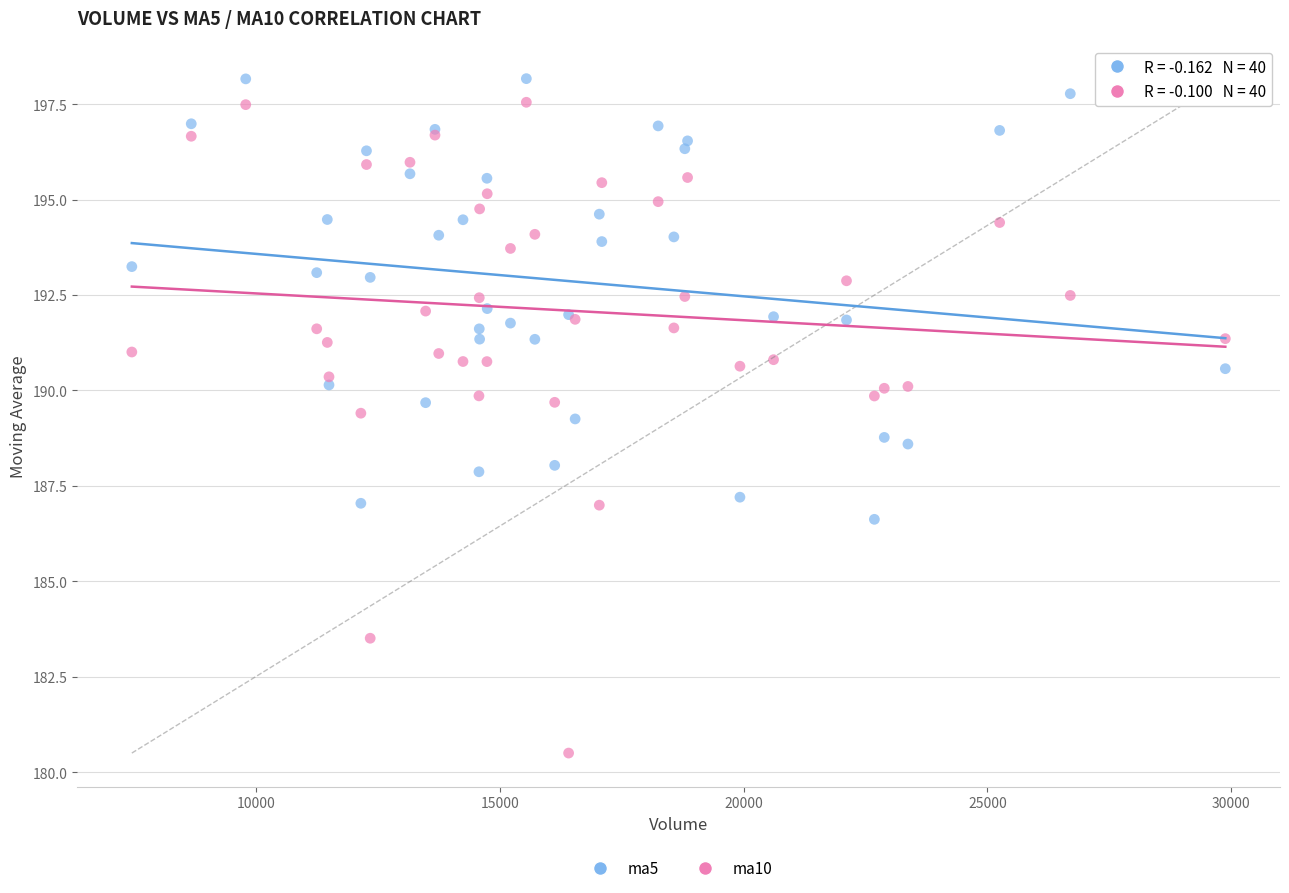

What are all the series names shown in the legend?

ma5, ma10